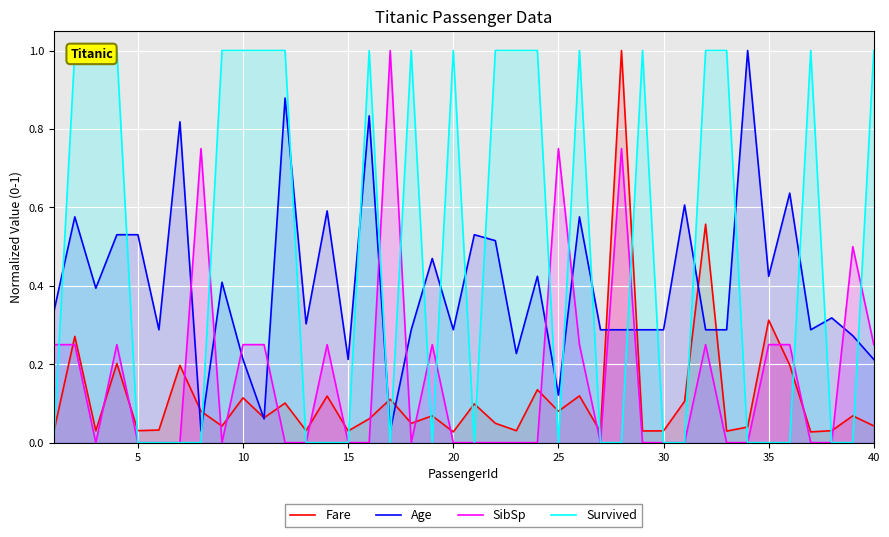

Reading right to left, what are all the values shown in this chart?

Fare: 0.0	0.1	0.0	0.0	0.2	0.3	0.0	0.0	0.6	0.1	0.0	0.0	1.0	0.0	0.1	0.1	0.1	0.0	0.0	0.1	0.0	0.1	0.0	0.1	0.1	0.0	0.1	0.0	0.1	0.1	0.1	0.0	0.1	0.2	0.0	0.0	0.2	0.0	0.3	0.0
Age: 0.2	0.3	0.3	0.3	0.6	0.4	1.0	0.3	0.3	0.6	0.3	0.3	0.3	0.3	0.6	0.1	0.4	0.2	0.5	0.5	0.3	0.5	0.3	0.0	0.8	0.2	0.6	0.3	0.9	0.1	0.2	0.4	0.0	0.8	0.3	0.5	0.5	0.4	0.6	0.3
SibSp: 0.2	0.5	0.0	0.0	0.2	0.2	0.0	0.0	0.2	0.0	0.0	0.0	0.8	0.0	0.2	0.8	0.0	0.0	0.0	0.0	0.0	0.2	0.0	1.0	0.0	0.0	0.2	0.0	0.0	0.2	0.2	0.0	0.8	0.0	0.0	0.0	0.2	0.0	0.2	0.2
Survived: 1.0	0.0	0.0	1.0	0.0	0.0	0.0	1.0	1.0	0.0	0.0	1.0	0.0	0.0	1.0	0.0	1.0	1.0	1.0	0.0	1.0	0.0	1.0	0.0	1.0	0.0	0.0	0.0	1.0	1.0	1.0	1.0	0.0	0.0	0.0	0.0	1.0	1.0	1.0	0.0